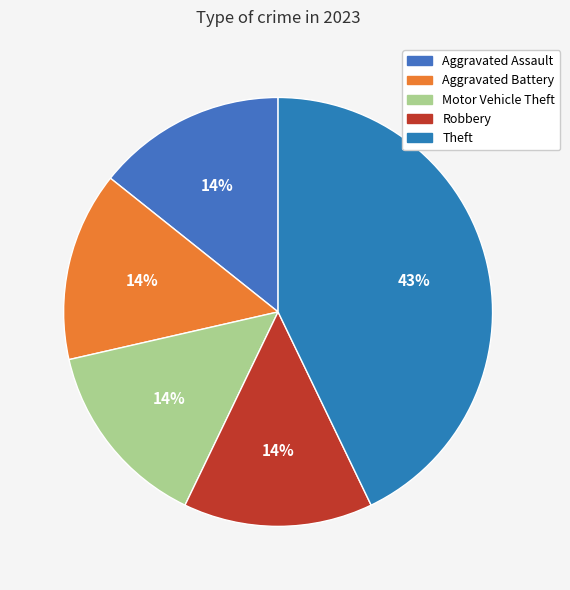

How many segments does this pie chart have?

5